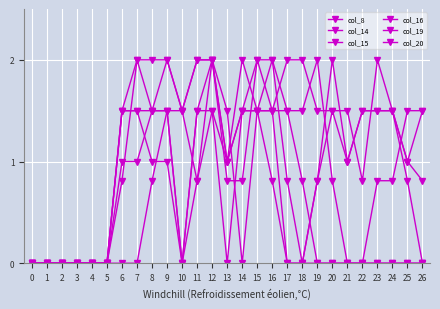

True or false: col_8 and col_15 cross at least once.

True